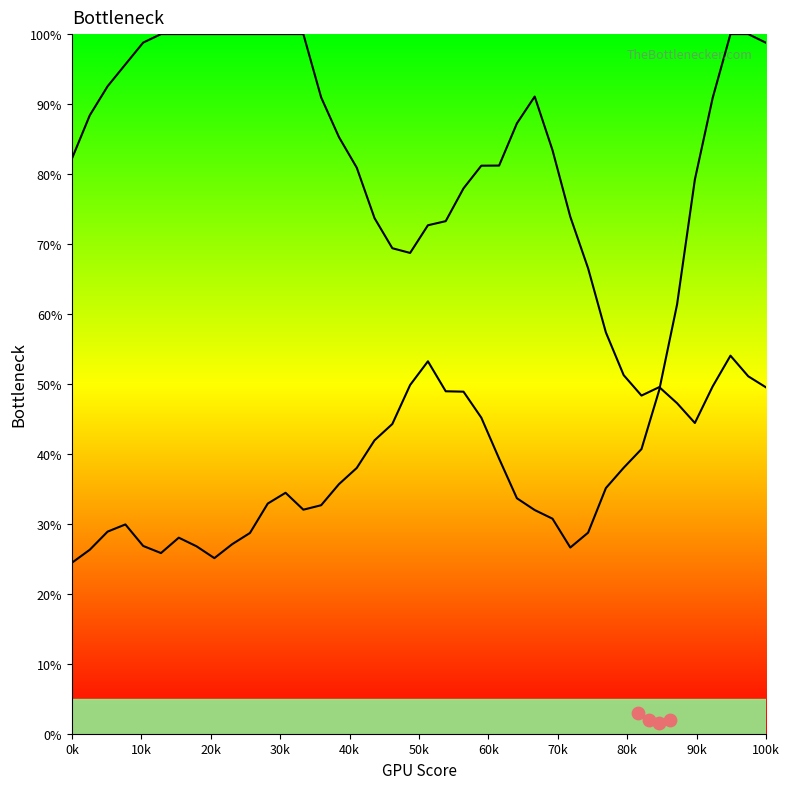

Which series contains the lowest Y value?

Y2